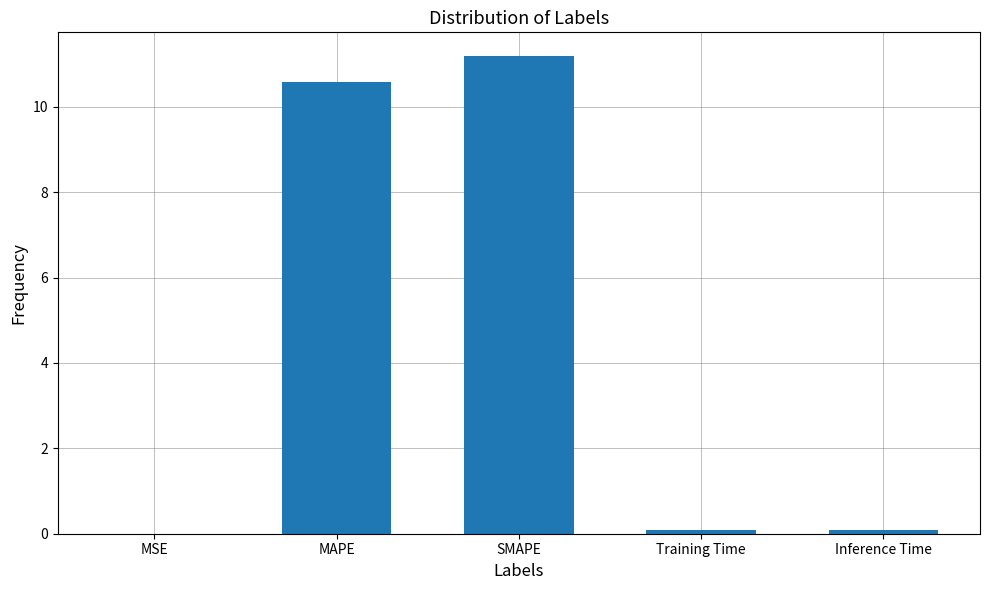

What value does the data have at SMAPE?

11.2